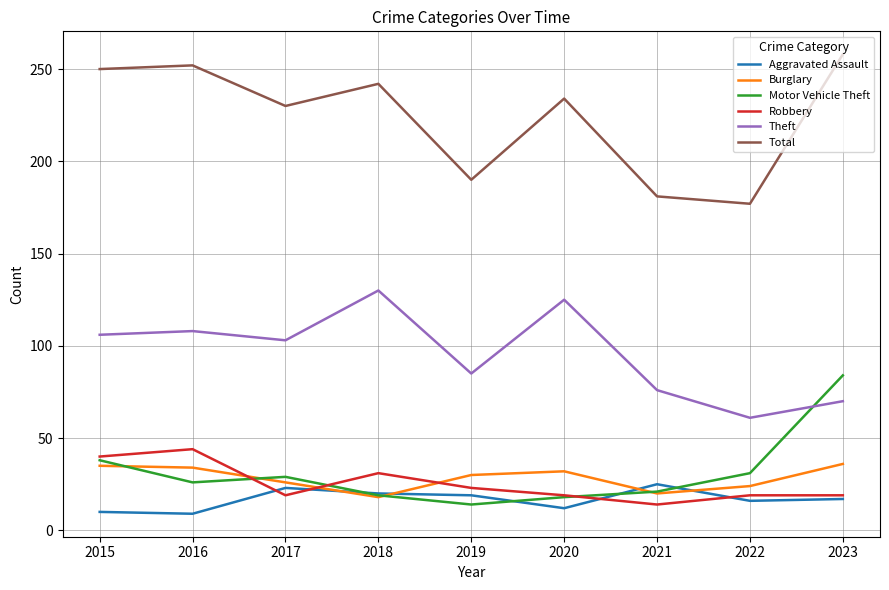

At which label does Motor Vehicle Theft reach its minimum?

2019